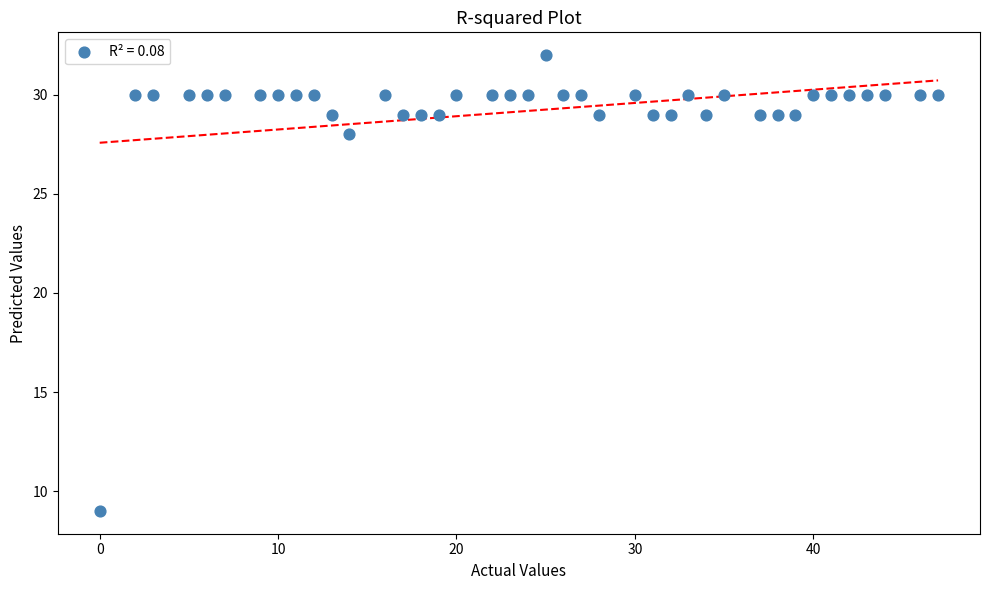

What is the range of Y values (max minus min)?

23